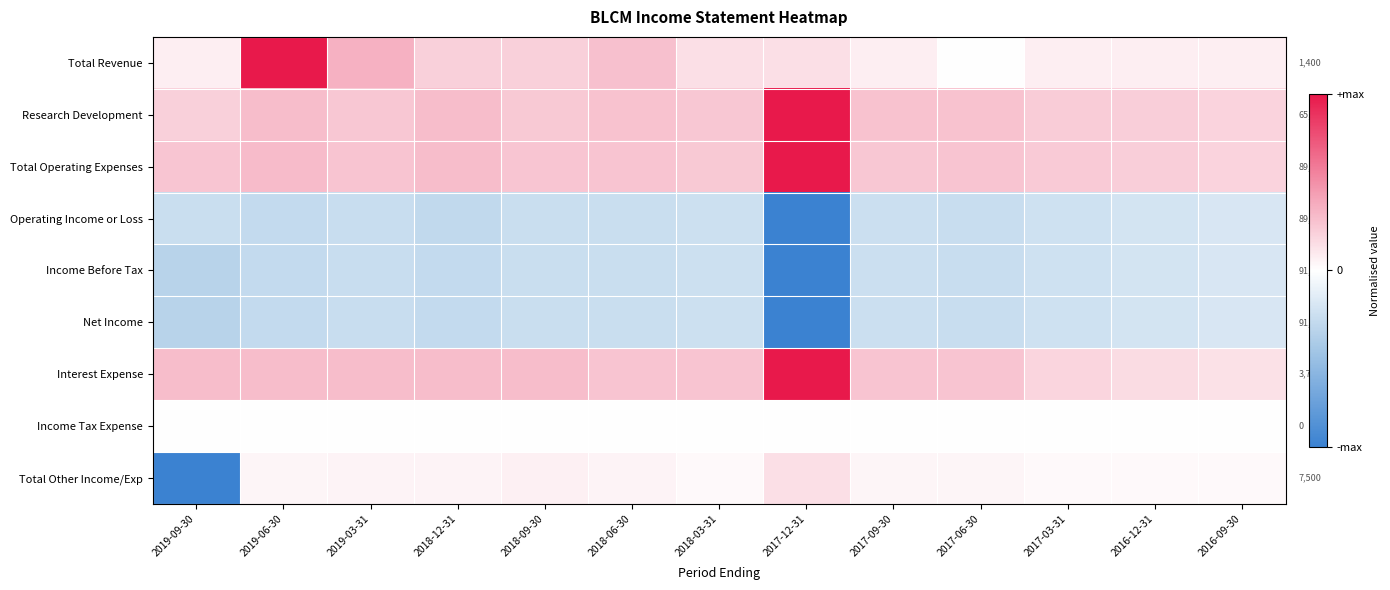

Is the value of Interest Expense at 2019-09-30 greater than the value of Total Other Income/Exp at 2019-09-30?

Yes